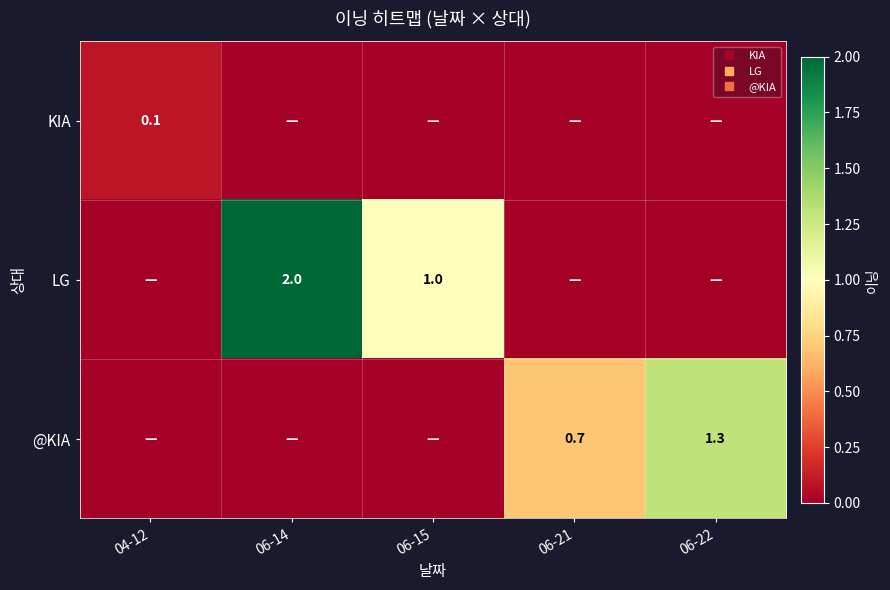

Rank the series at 06-14 from highest to lowest value.

LG, KIA, @KIA